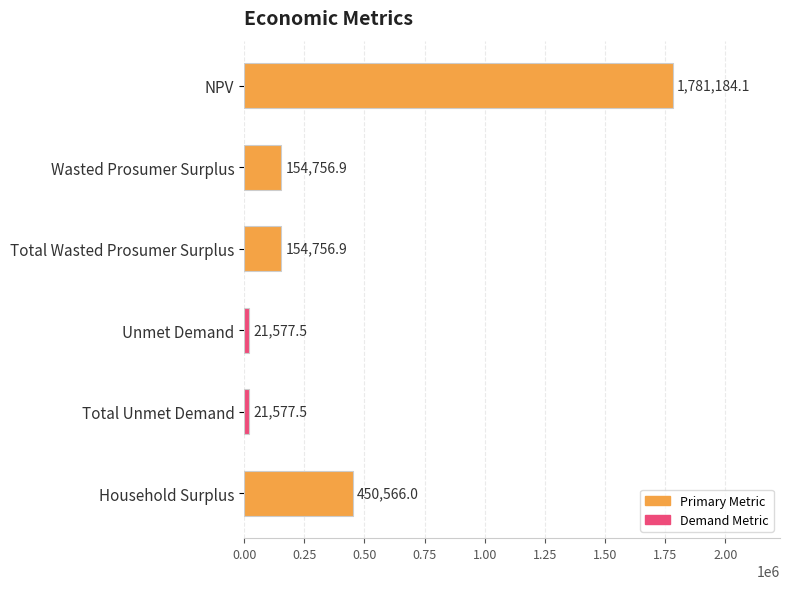

Reading top to bottom, list all the values displayed in this chart.

1781184.1	154756.9	154756.9	21577.5	21577.5	450566.0